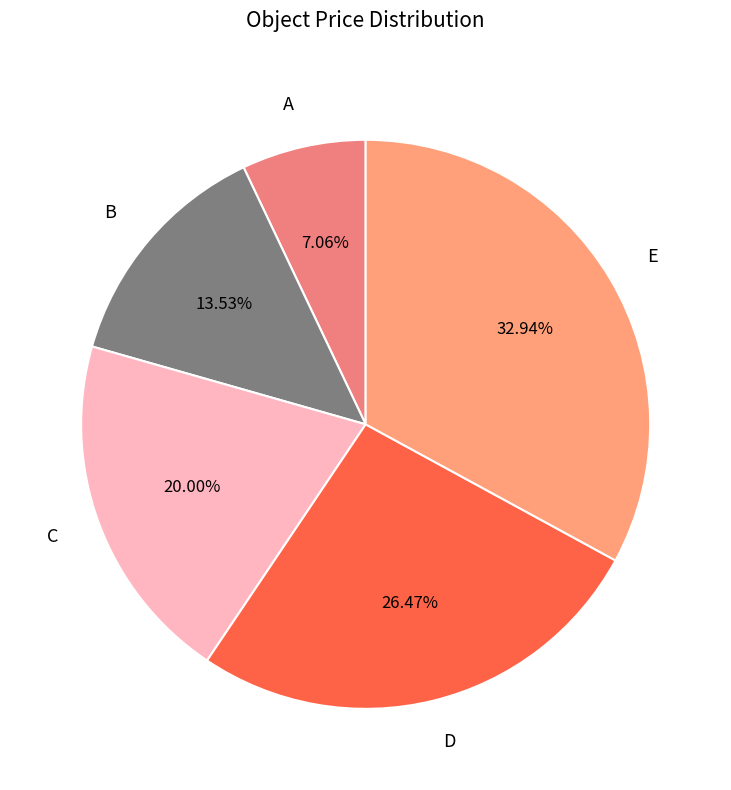

Do A and D together represent more than half of the pie?

No